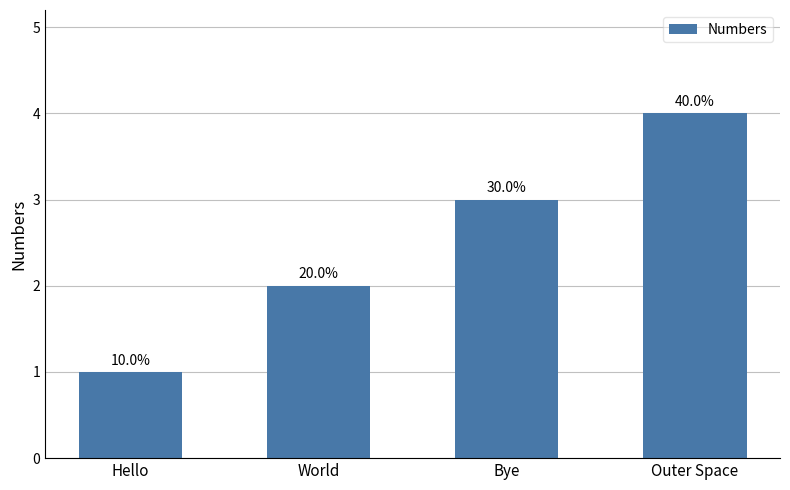

What position from the left is Outer Space?

4